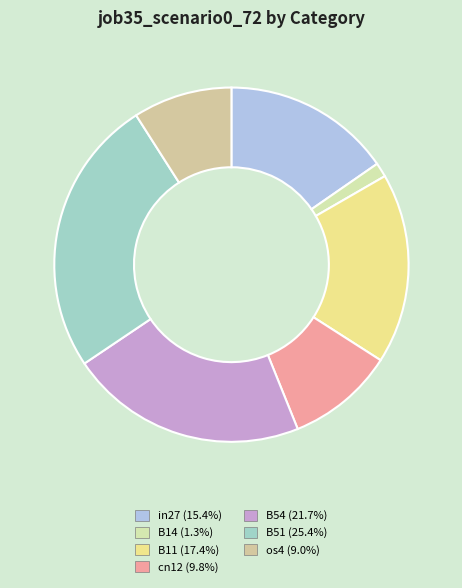

What is the smallest slice in the pie chart?

B14